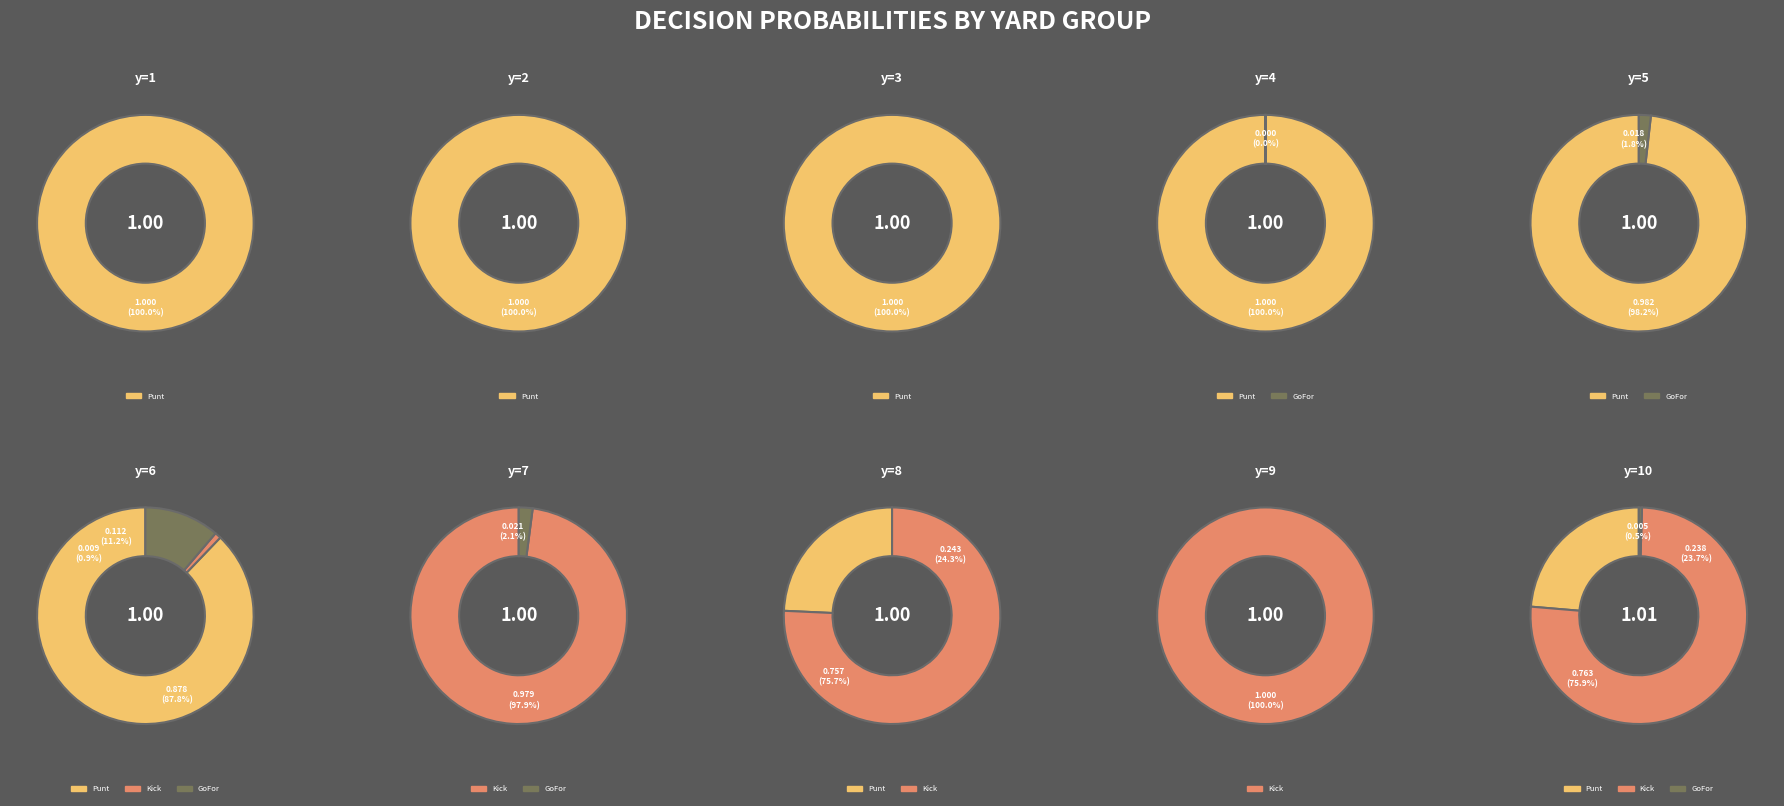

Do y=10 and y=1 together represent more than half of the pie?

No